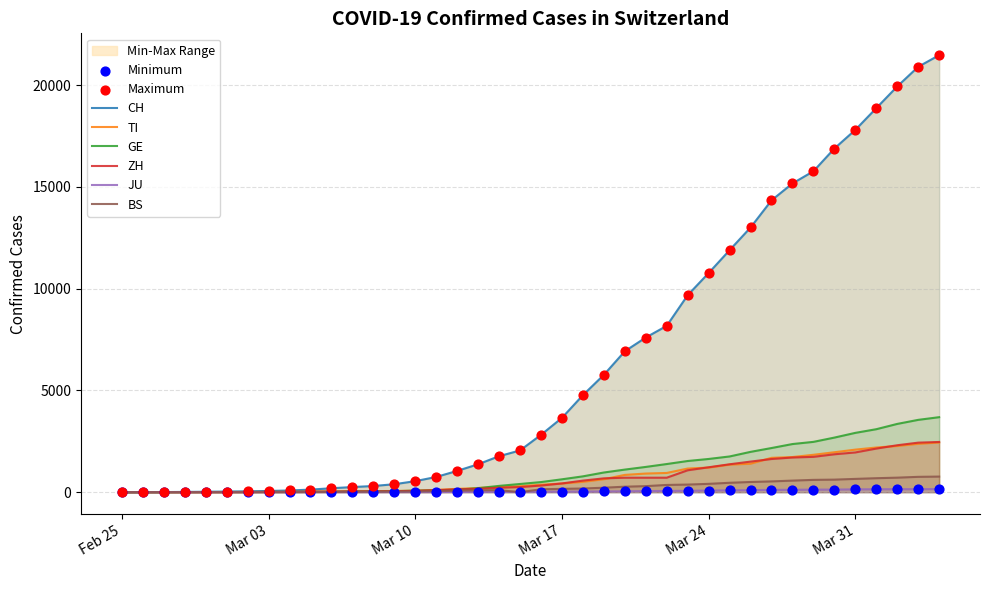

Is the value of CH at Mar 10 greater than the value of ZH at 31?

No